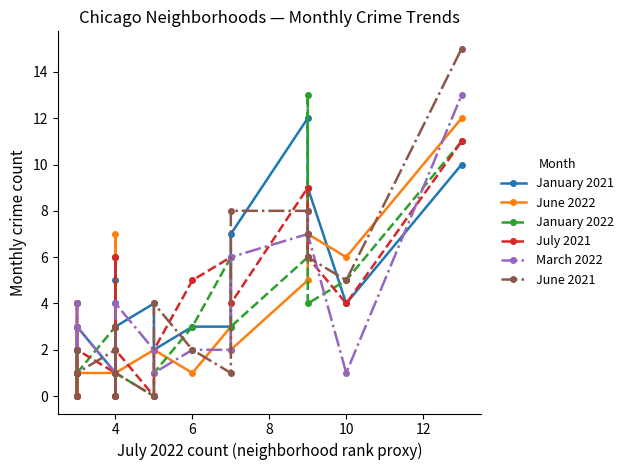

Reading left to right, list all the values displayed in this chart.

January 2021: 2	3	2	3	3	1	1	5	4	3	4	2	3	3	7	12	7	9	4	10
June 2022: 3	0	4	0	1	1	0	7	6	1	2	2	1	3	2	5	9	7	6	12
January 2022: 1	1	2	0	1	3	0	6	2	1	0	1	3	6	3	6	13	4	5	11
July 2021: 4	4	0	1	2	1	6	3	0	2	0	2	5	6	4	9	6	6	4	11
March 2022: 1	4	2	3	3	1	3	2	1	4	2	1	2	2	6	7	8	7	1	13
June 2021: 1	2	1	0	1	2	0	3	3	1	0	4	2	1	8	8	7	6	5	15